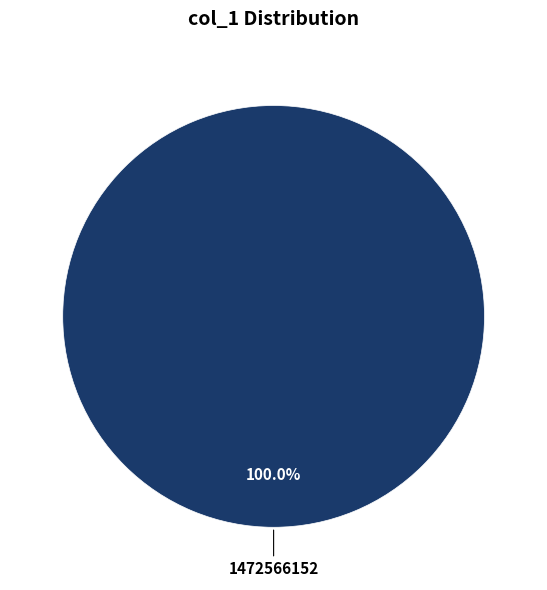

Is there any slice that represents more than half of the pie?

Yes